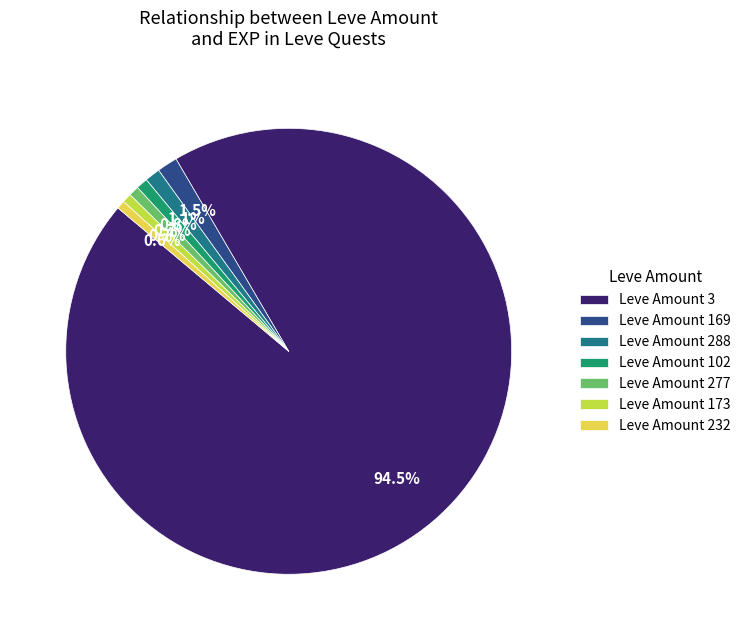

Count the number of slices in the pie.

7